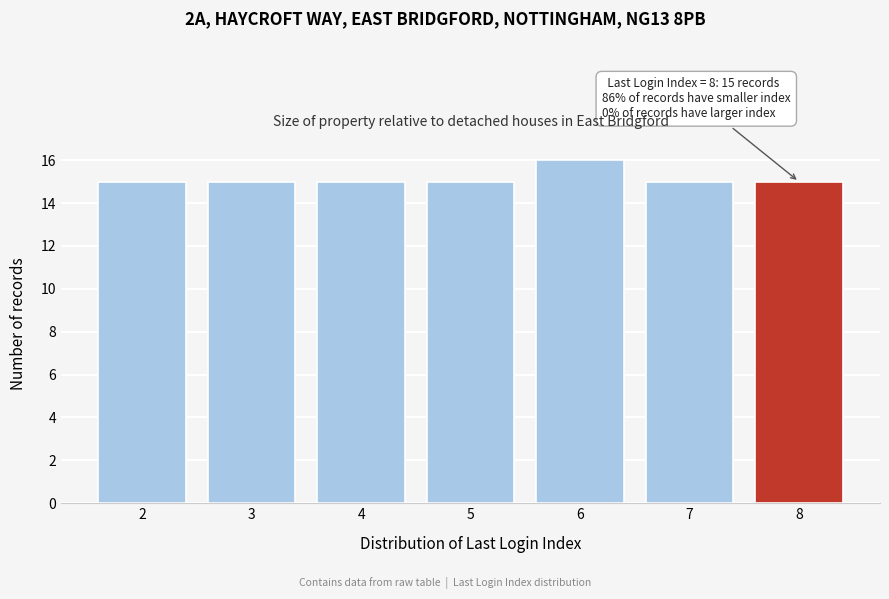

Reading left to right, extract all data points from this chart.

15	15	15	15	16	15	15